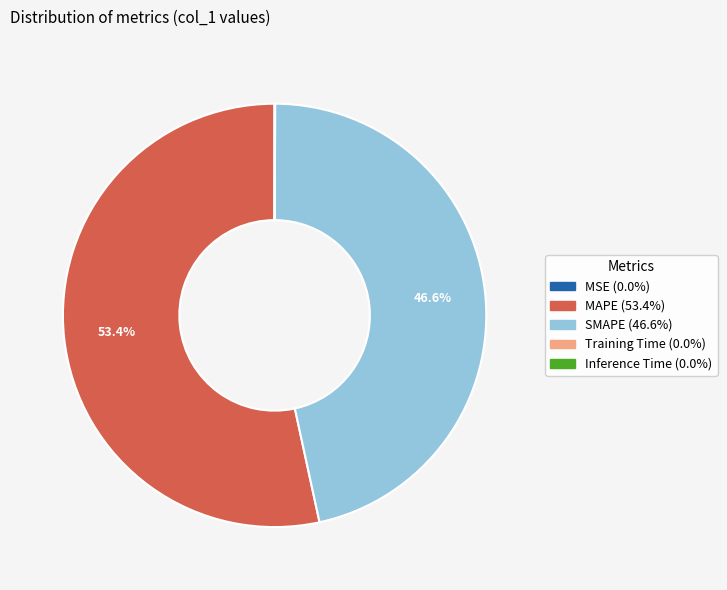

Which slice is the largest?

MAPE